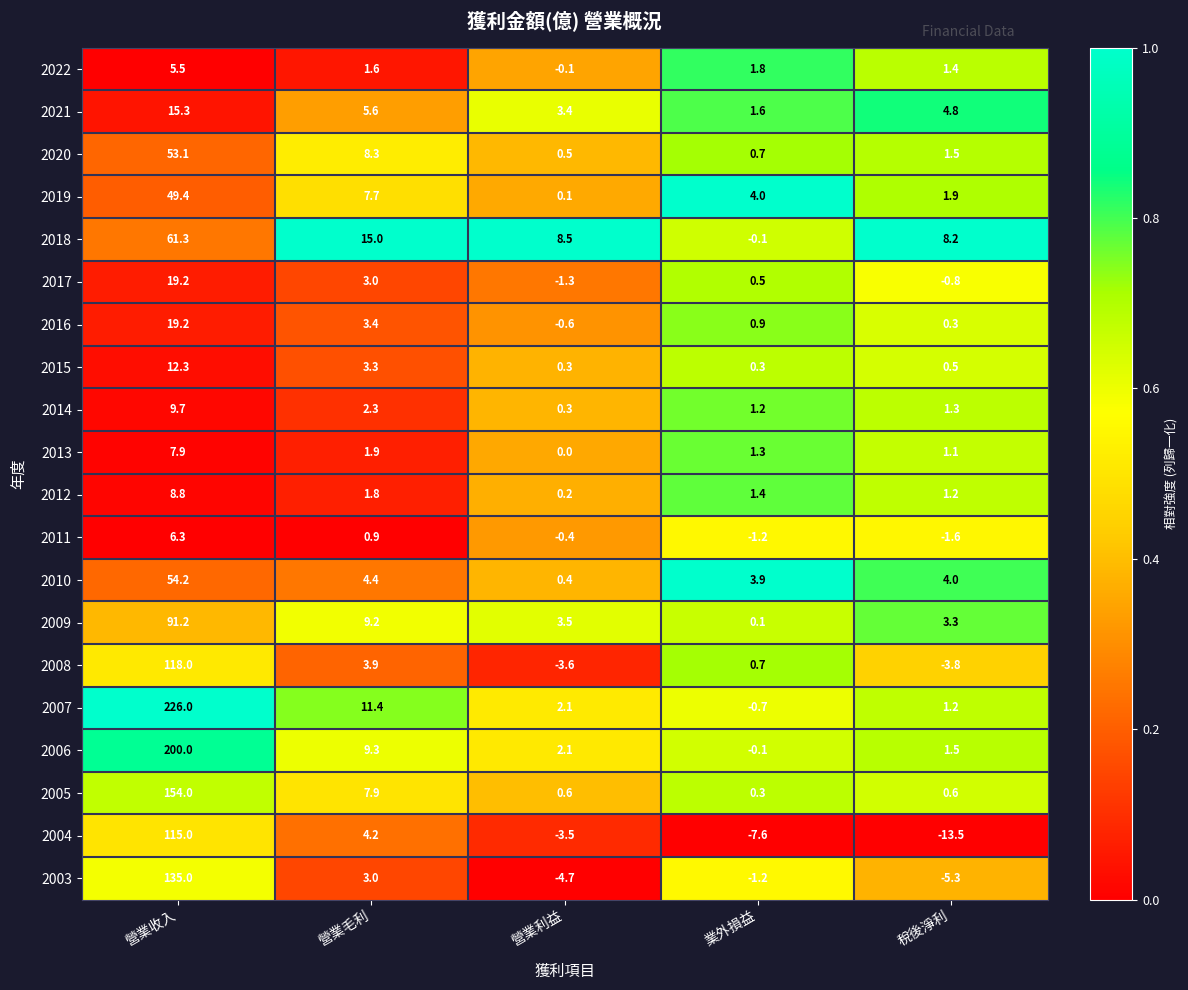

Which series has the largest range (max minus min)?

2007